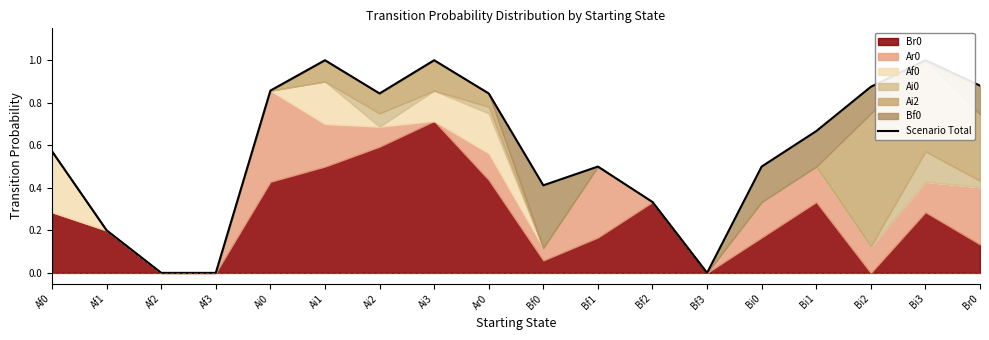

What is the label of the 16th point from the left?

Bi2